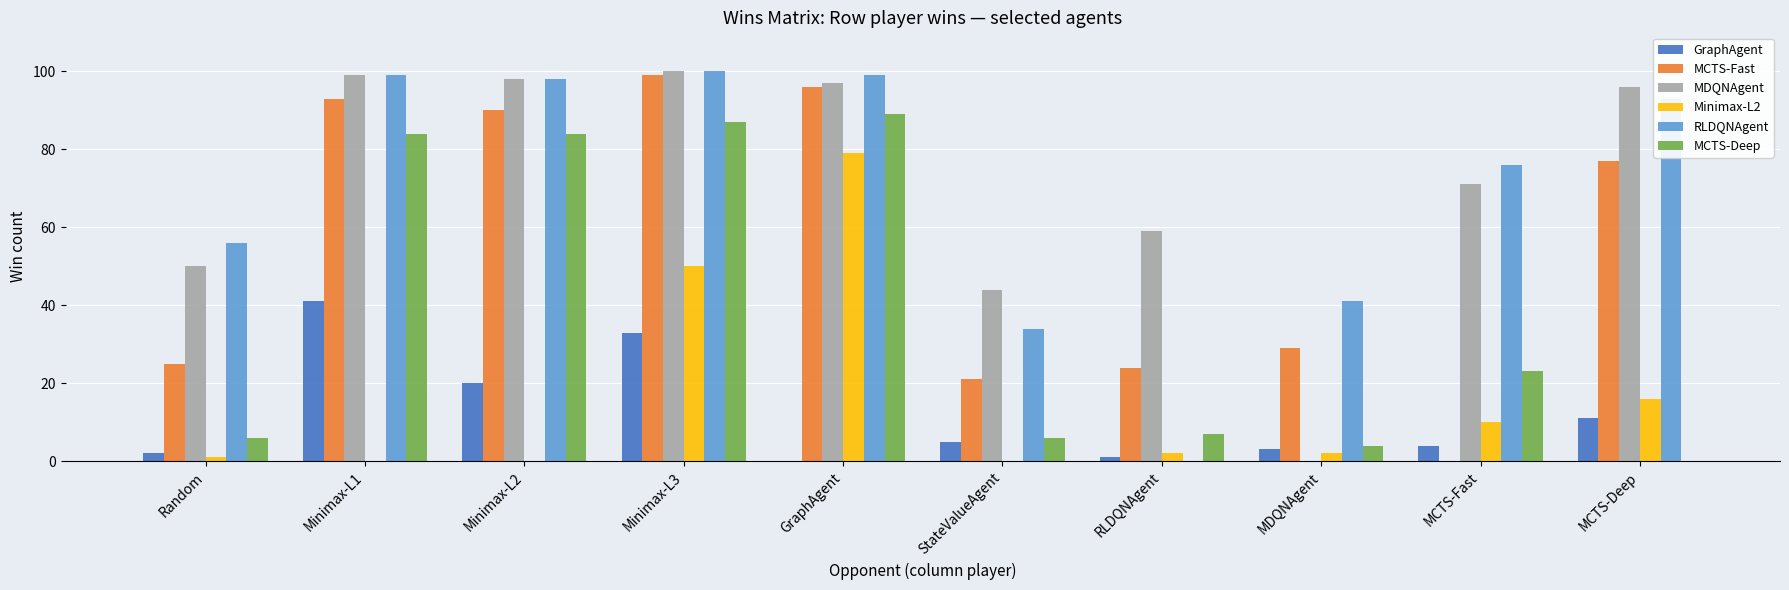

Reading left to right, list all the values displayed in this chart.

GraphAgent: Random=2	Minimax-L1=41	Minimax-L2=20	Minimax-L3=33	GraphAgent=0	StateValueAgent=5	RLDQNAgent=1	MDQNAgent=3	MCTS-Fast=4	MCTS-Deep=11
MCTS-Fast: Random=25	Minimax-L1=93	Minimax-L2=90	Minimax-L3=99	GraphAgent=96	StateValueAgent=21	RLDQNAgent=24	MDQNAgent=29	MCTS-Fast=0	MCTS-Deep=77
MDQNAgent: Random=50	Minimax-L1=99	Minimax-L2=98	Minimax-L3=100	GraphAgent=97	StateValueAgent=44	RLDQNAgent=59	MDQNAgent=0	MCTS-Fast=71	MCTS-Deep=96
Minimax-L2: Random=1	Minimax-L1=0	Minimax-L2=0	Minimax-L3=50	GraphAgent=79	StateValueAgent=0	RLDQNAgent=2	MDQNAgent=2	MCTS-Fast=10	MCTS-Deep=16
RLDQNAgent: Random=56	Minimax-L1=99	Minimax-L2=98	Minimax-L3=100	GraphAgent=99	StateValueAgent=34	RLDQNAgent=0	MDQNAgent=41	MCTS-Fast=76	MCTS-Deep=93
MCTS-Deep: Random=6	Minimax-L1=84	Minimax-L2=84	Minimax-L3=87	GraphAgent=89	StateValueAgent=6	RLDQNAgent=7	MDQNAgent=4	MCTS-Fast=23	MCTS-Deep=0